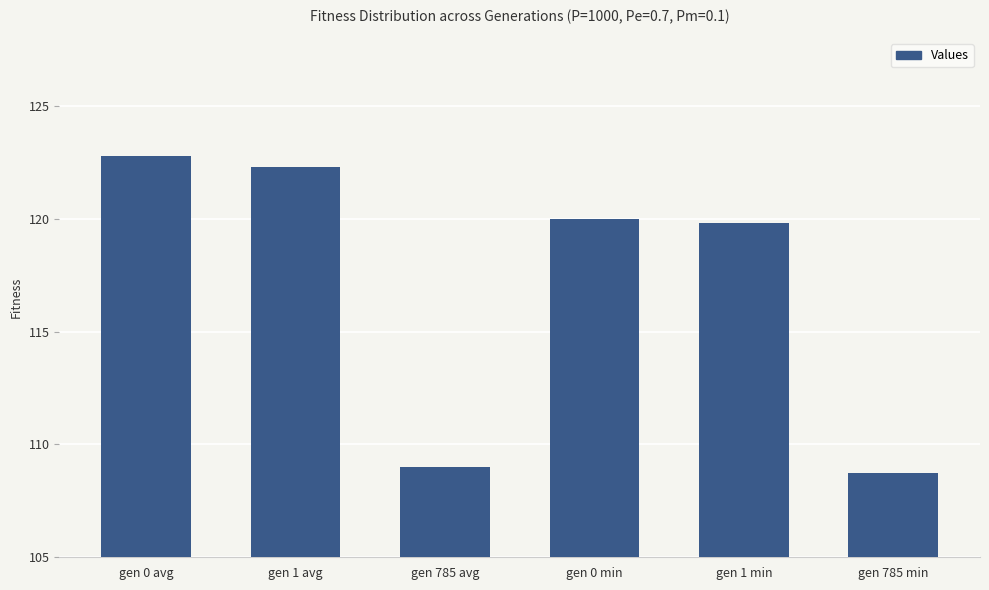

What is the sum of the values at gen 0 avg and gen 1 avg?

245.1